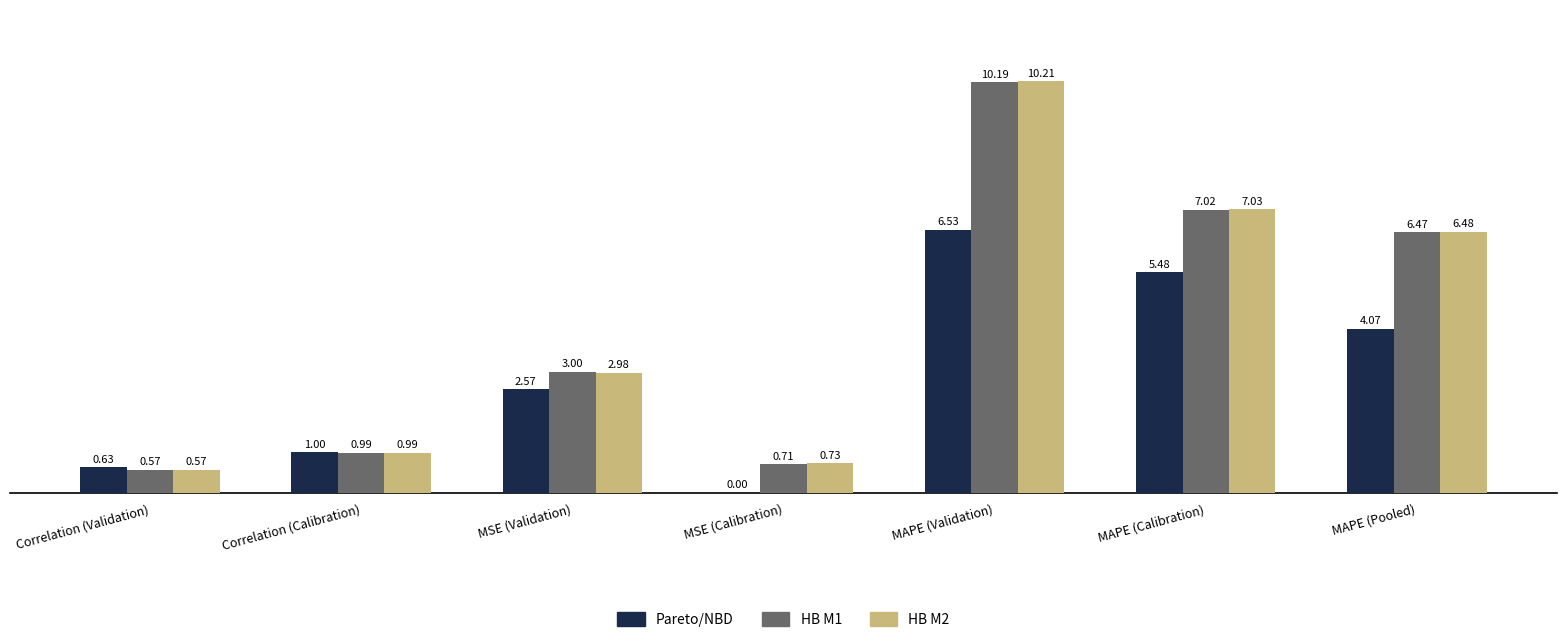

How many distinct data groups are displayed?

3